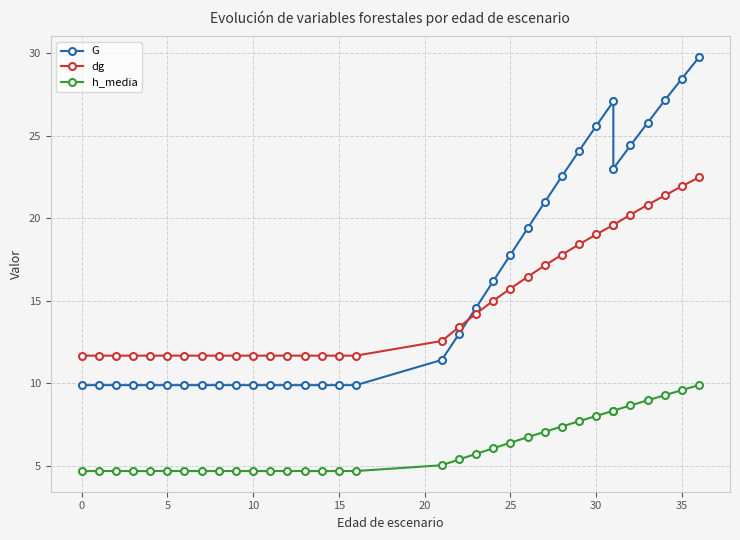

Does the chart have visible grid lines?

Yes